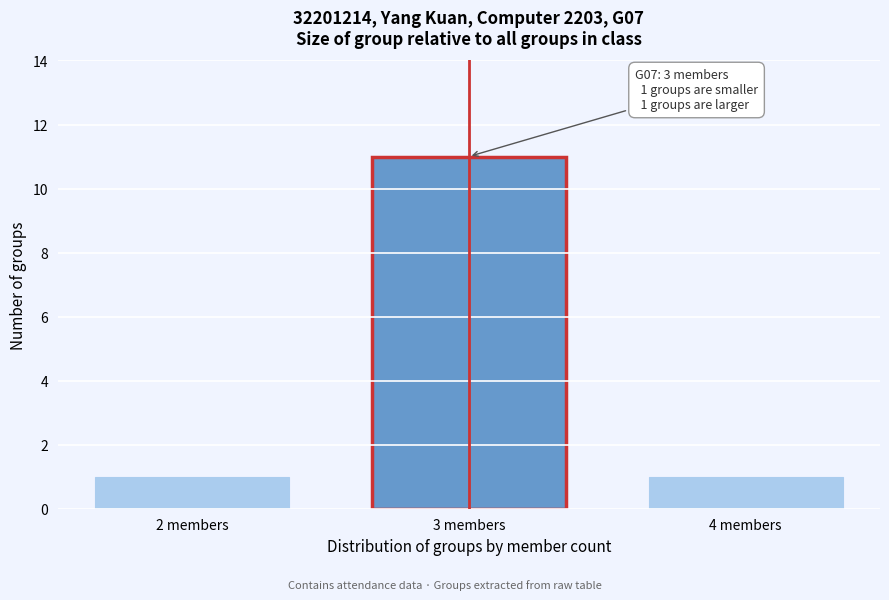

Reading left to right, what are all the values shown in this chart?

1	11	1